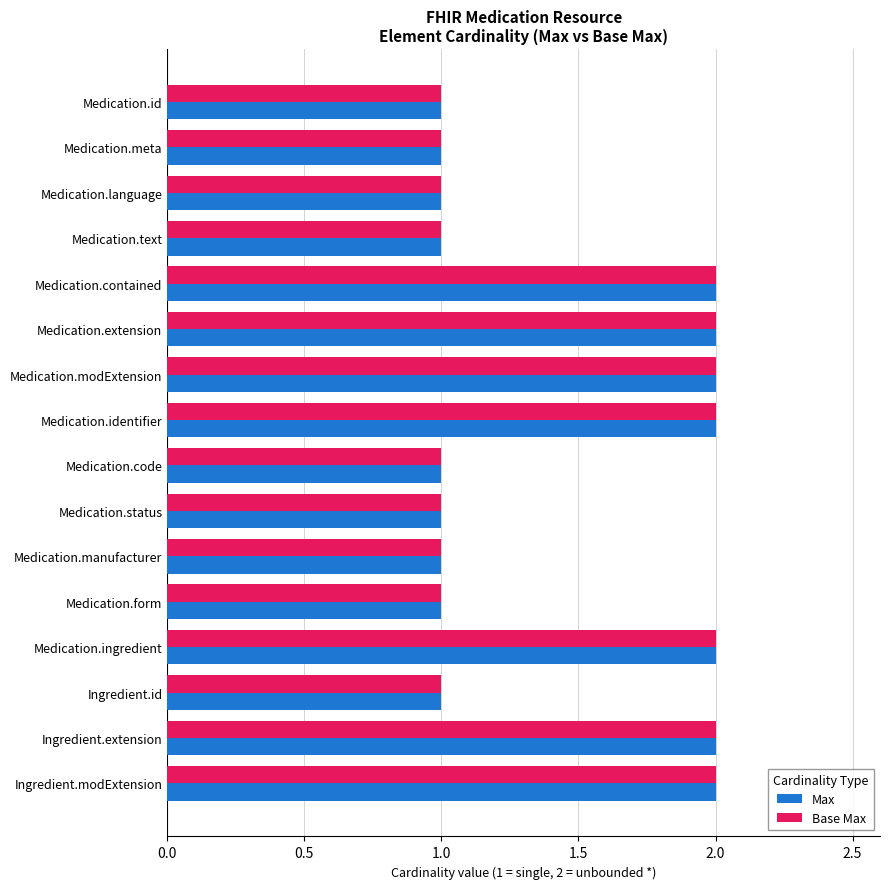

True or false: Base Max has a value of 1 at Medication.text.

True